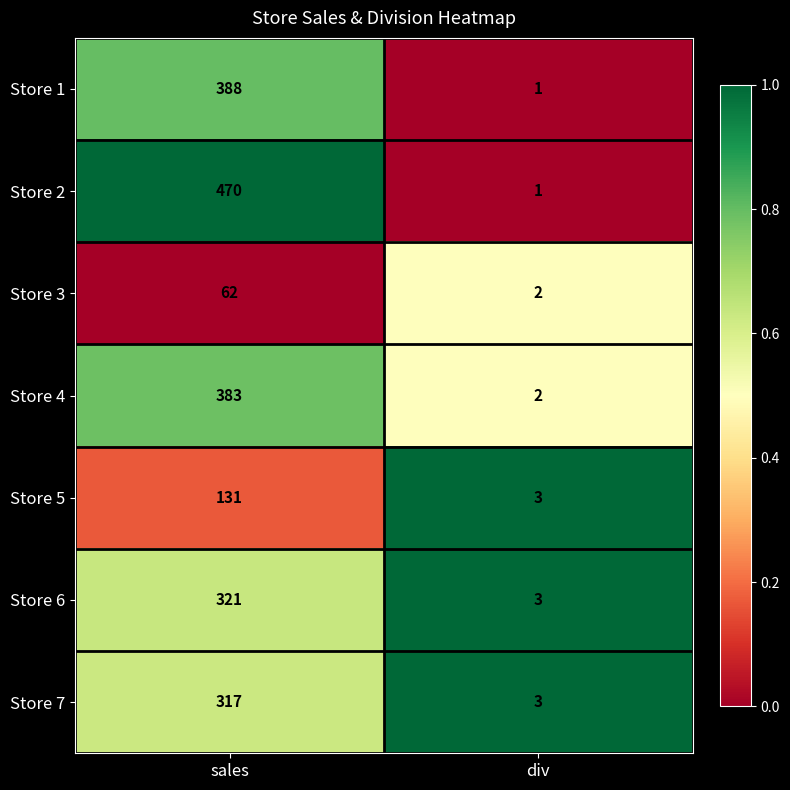

What is the minimum value for Store 6?

3